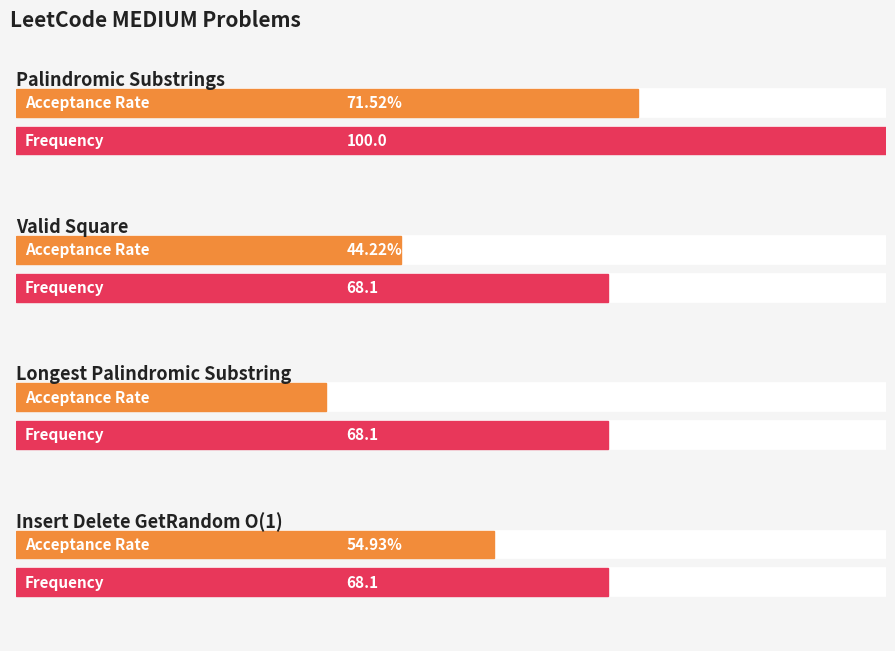

How many lines are shown in the chart?

2